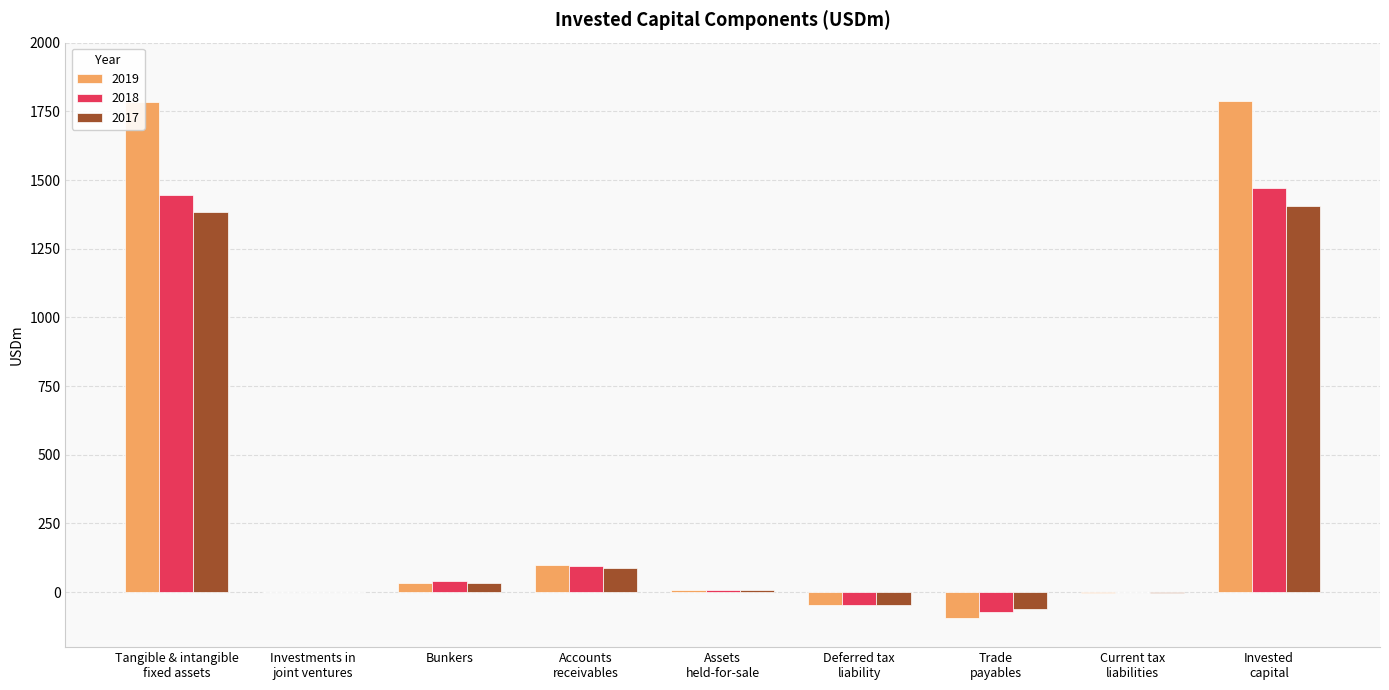

How many values in the 2019 series exceed 9?

5